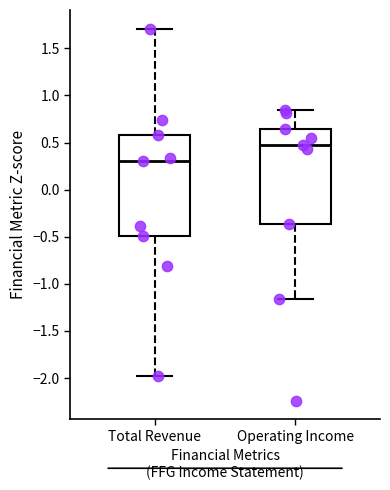

Which box is the tallest, from its lower edge to its upper edge?

Total Revenue